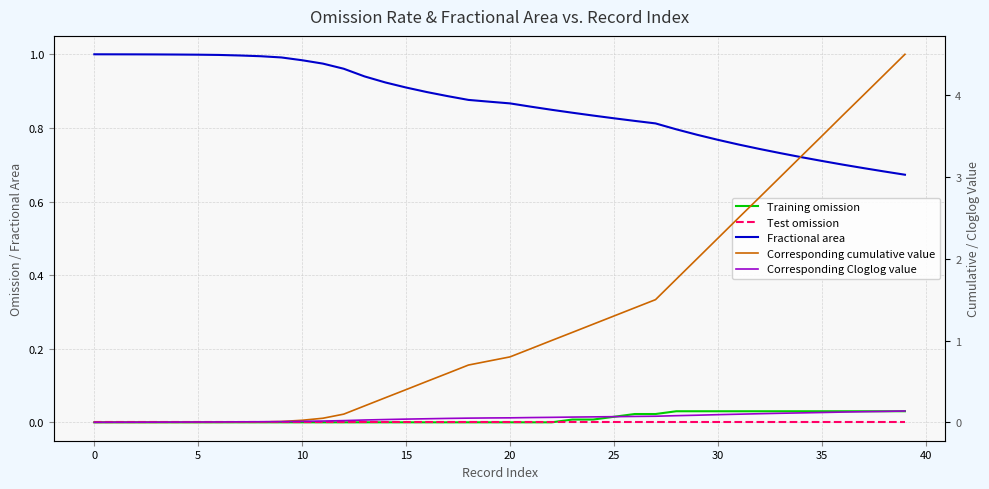

What is the total value across all series at 11?

1.0